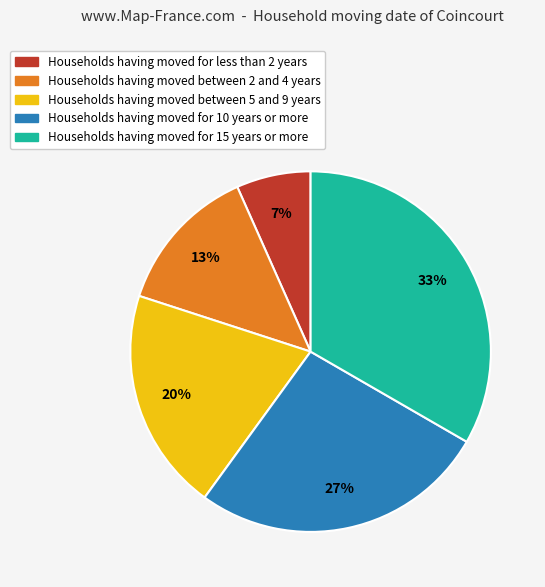

How many slices are in this pie chart?

5